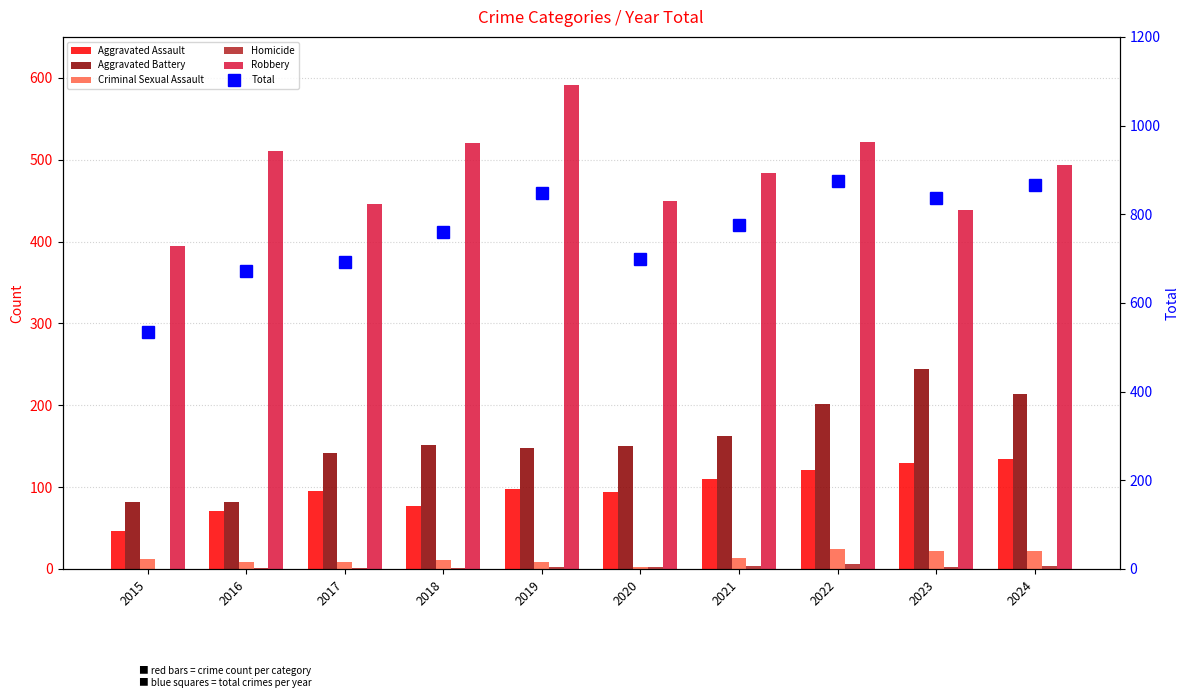

What is the total value across all series at 2017?

1384